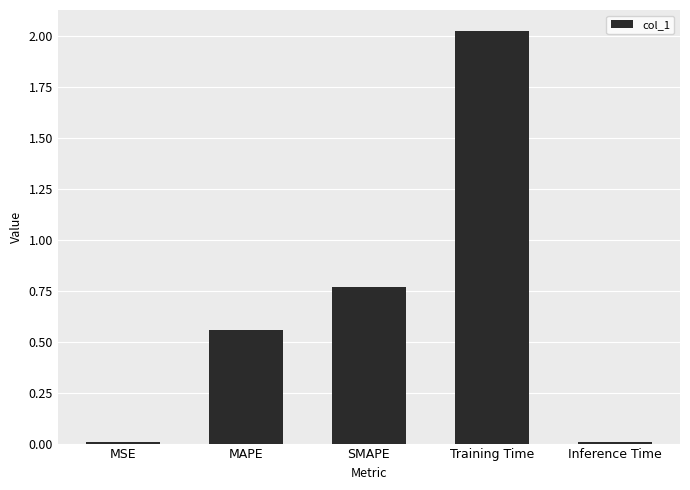

What is the average value?

0.7